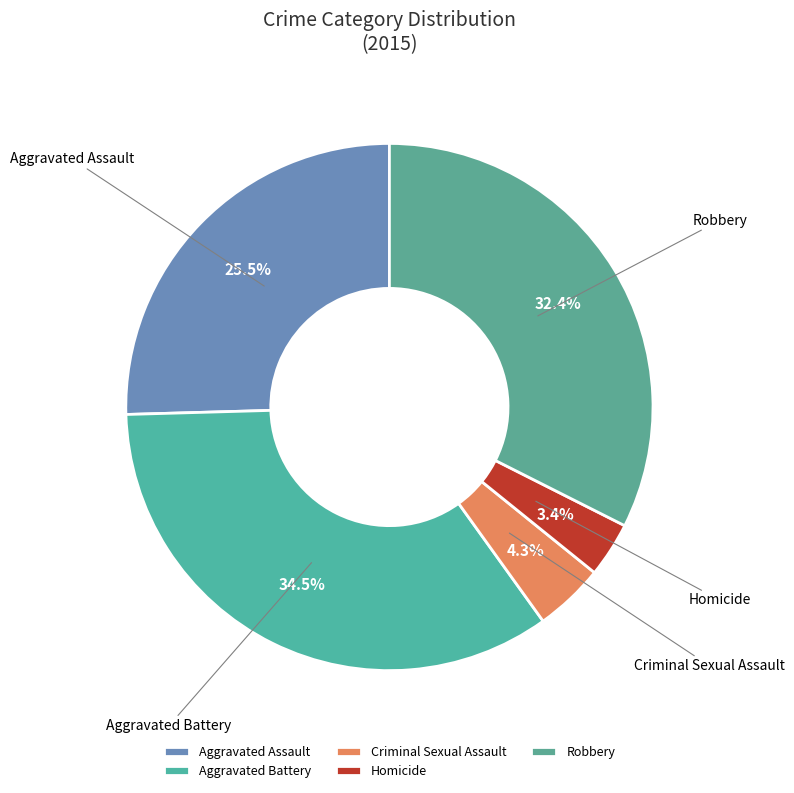

How many segments does this pie chart have?

5